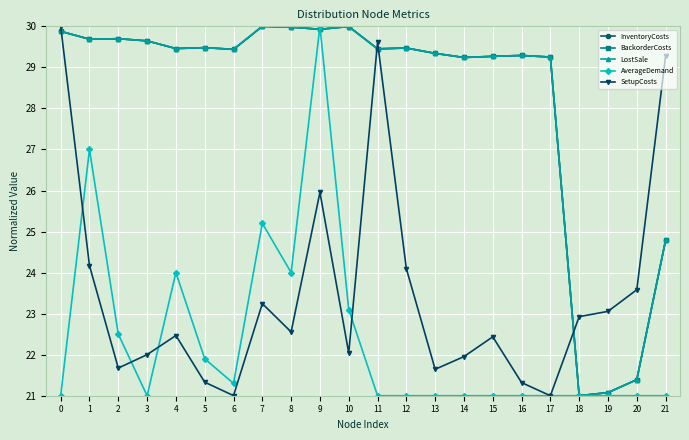

Which series has the largest range (max minus min)?

InventoryCosts